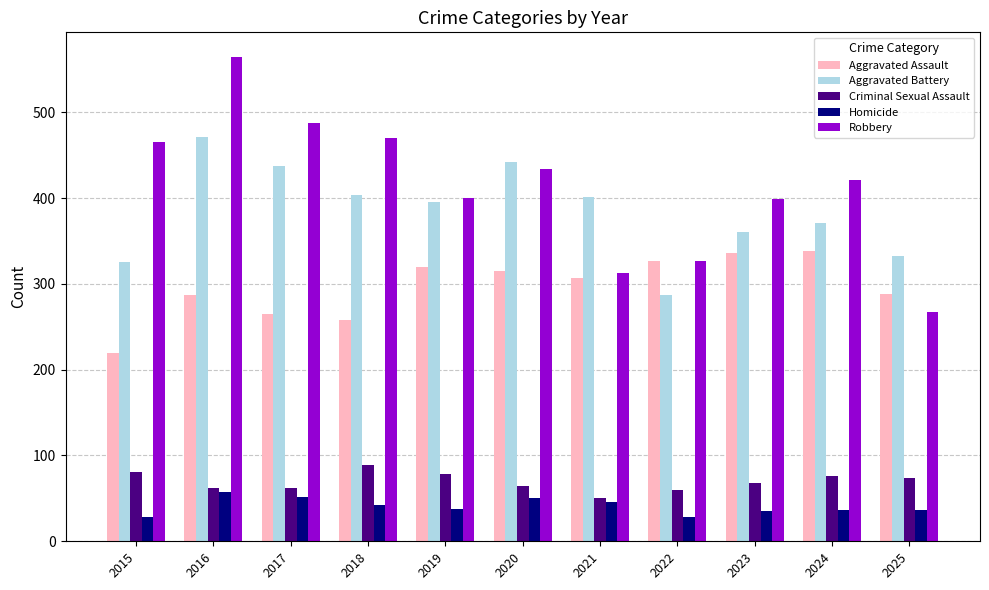

Which category has the lowest value in the Robbery series?

2025